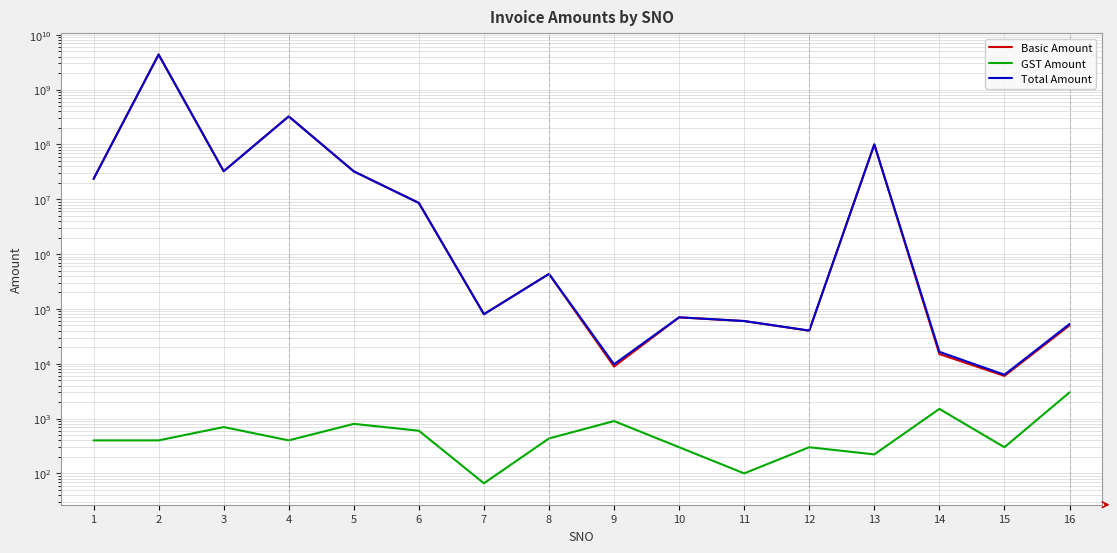

What is the difference between the Total Amount values at 2 and 7?

4354273688.0